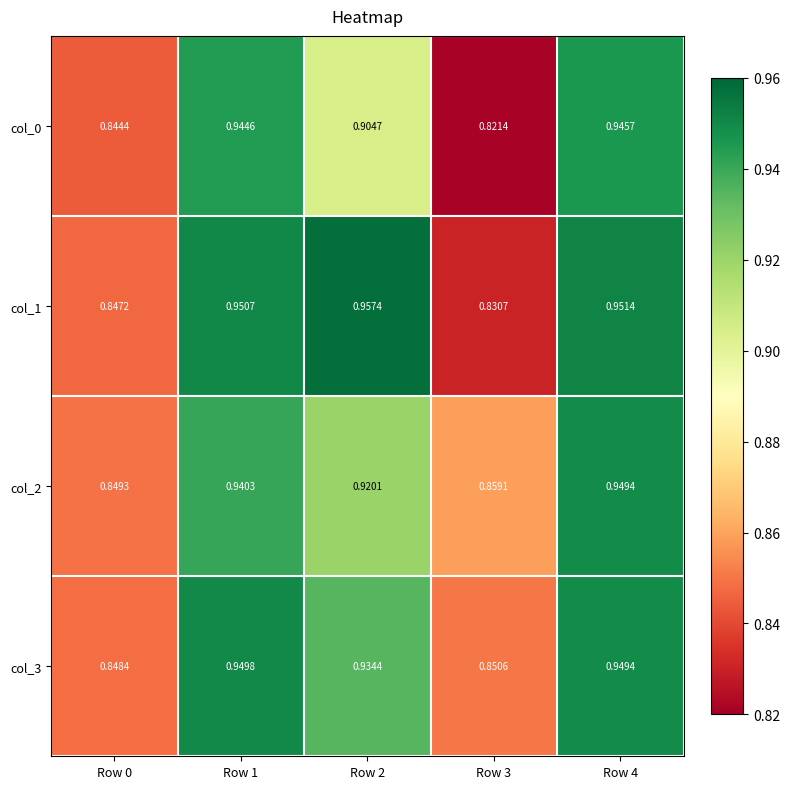

What is the total value across all series at Row 0?

3.4